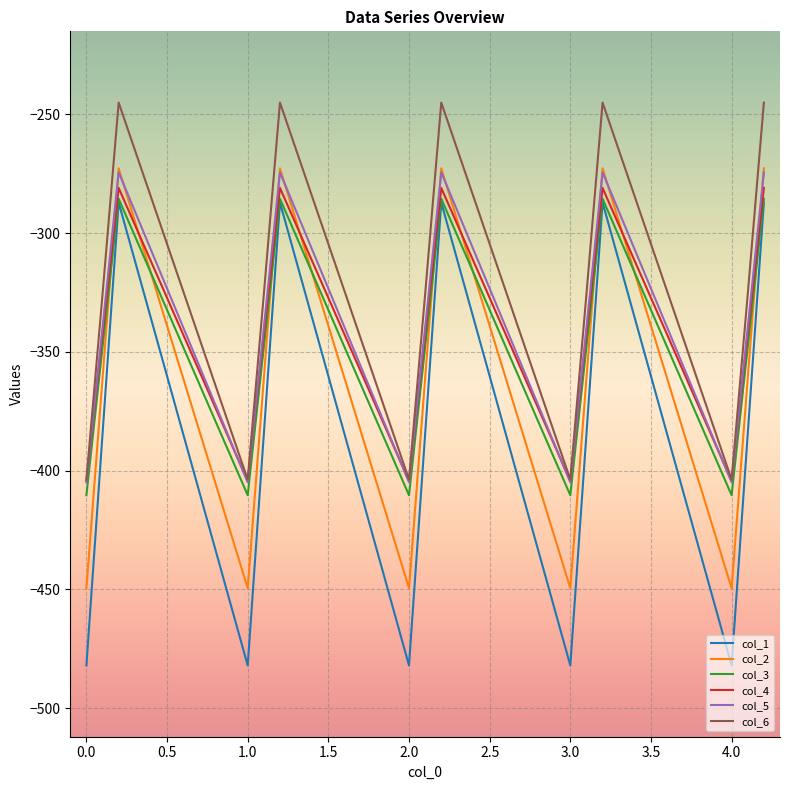

What are all the series names shown in the legend?

col_1, col_2, col_3, col_4, col_5, col_6